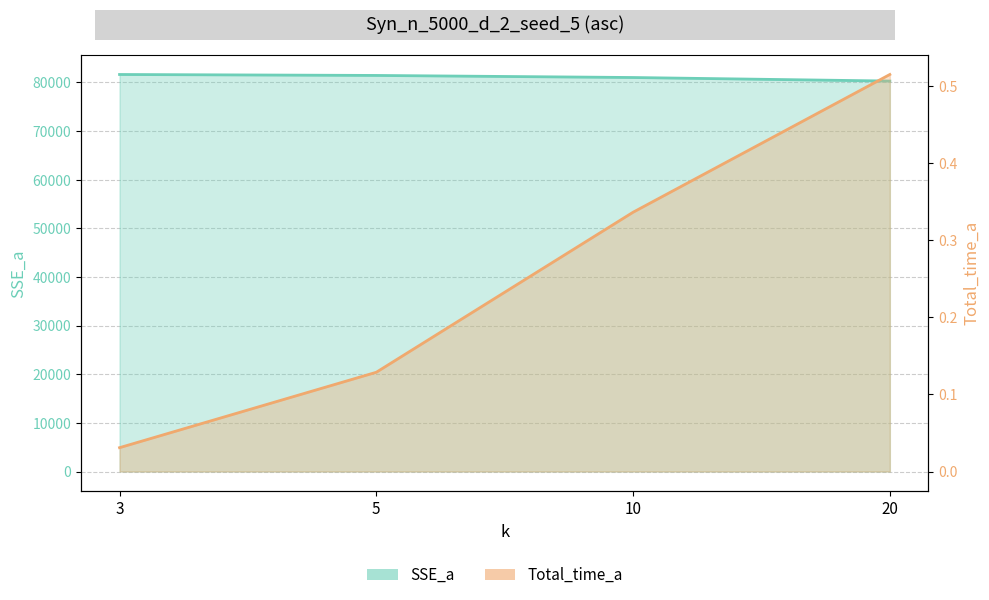

True or false: SSE_a and Total_time_a cross at least once.

False